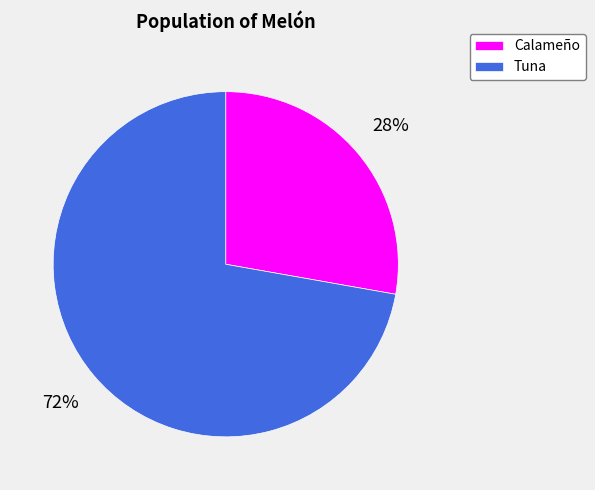

Count the number of slices in the pie.

2